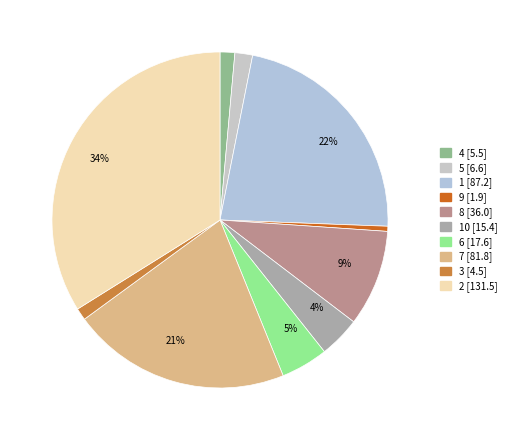

Count the number of slices in the pie.

10